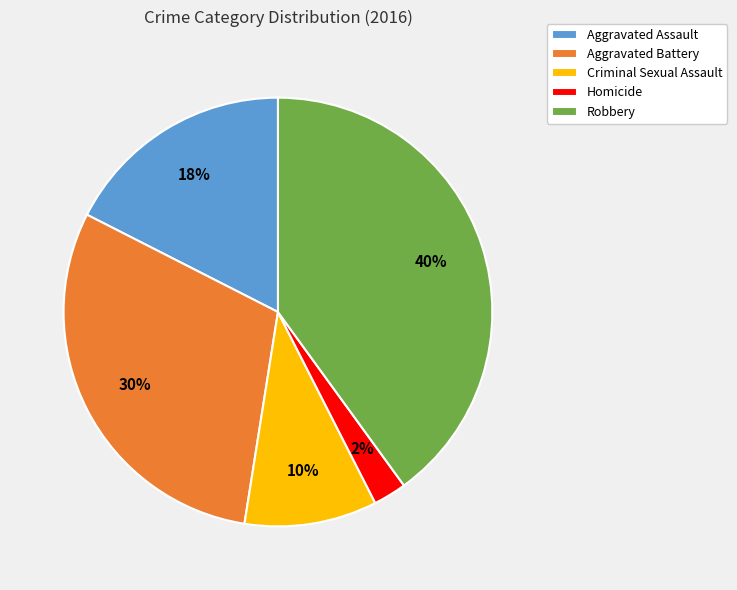

Between Aggravated Assault and Aggravated Battery, which is larger?

Aggravated Battery